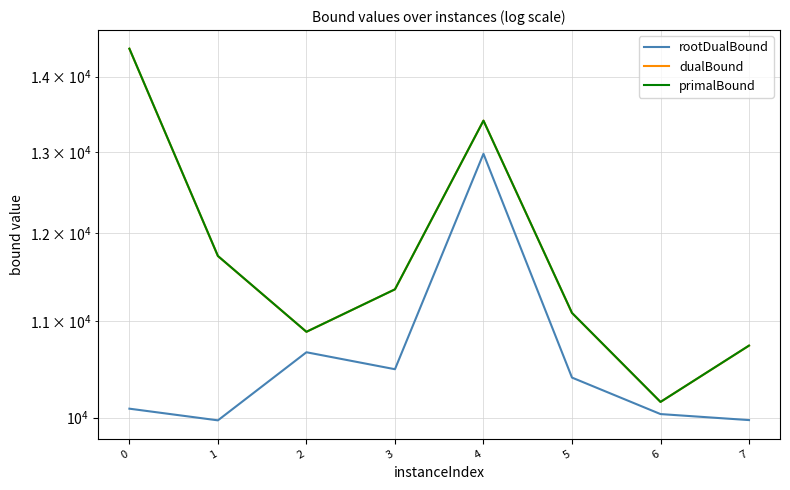

True or false: dualBound has more than 2 points higher than both neighbors.

False